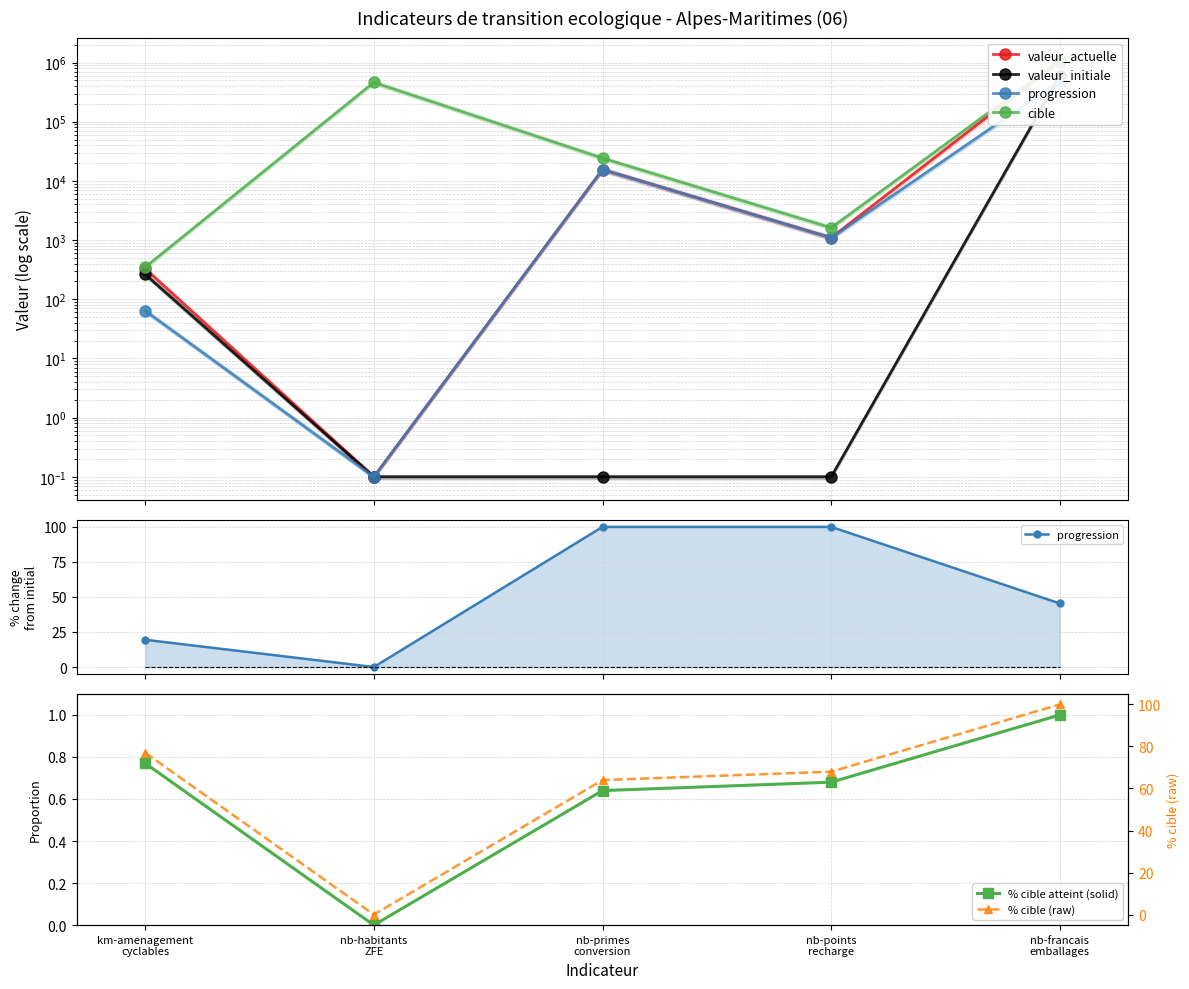

True or false: progression and pourcentage_cible cross at least once.

False